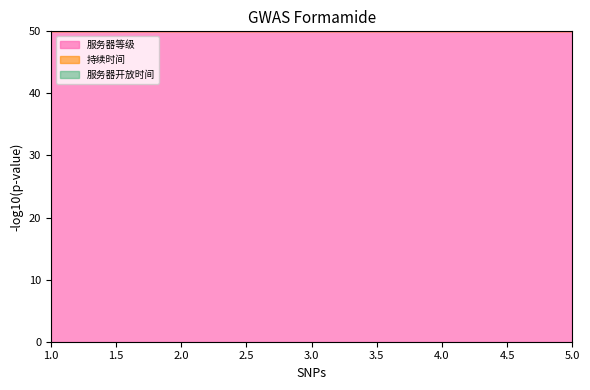

Between 5 and 4, which is larger?

5